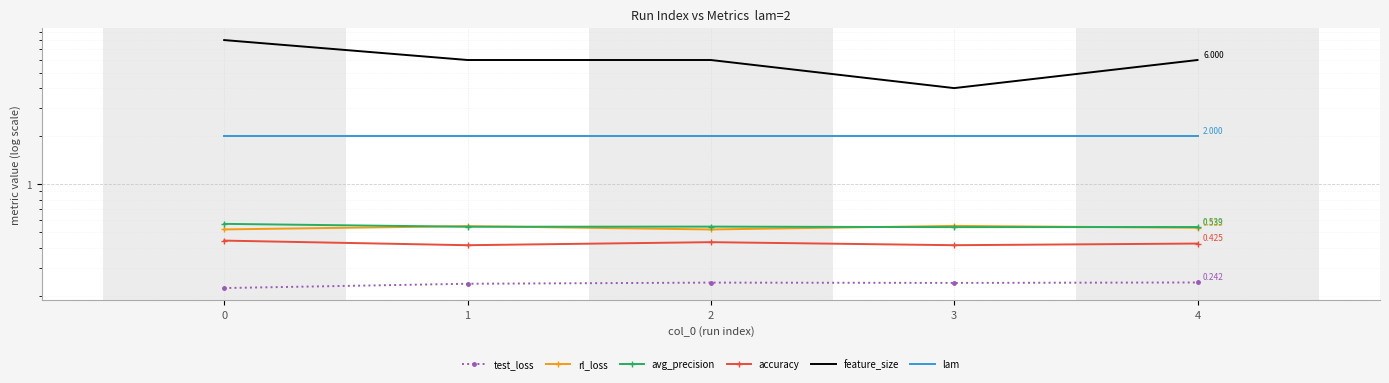

Reading right to left, what are all the values shown in this chart?

test_loss: 4=0.2	3=0.2	2=0.2	1=0.2	0=0.2
rl_loss: 4=0.5	3=0.5	2=0.5	1=0.5	0=0.5
avg_precision: 4=0.5	3=0.5	2=0.5	1=0.5	0=0.6
accuracy: 4=0.4	3=0.4	2=0.4	1=0.4	0=0.4
feature_size: 4=6.0	3=4.0	2=6.0	1=6.0	0=8.0
lam: 4=2.0	3=2.0	2=2.0	1=2.0	0=2.0